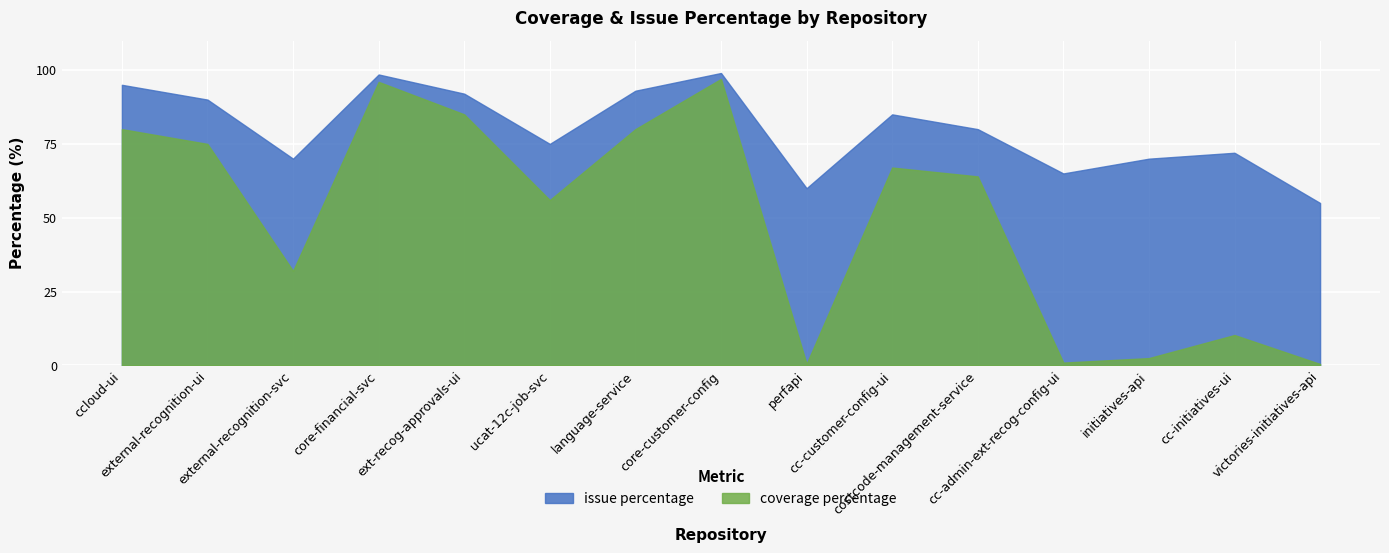

Is it true that issue percentage equals 99.0 at core-customer-config?

True